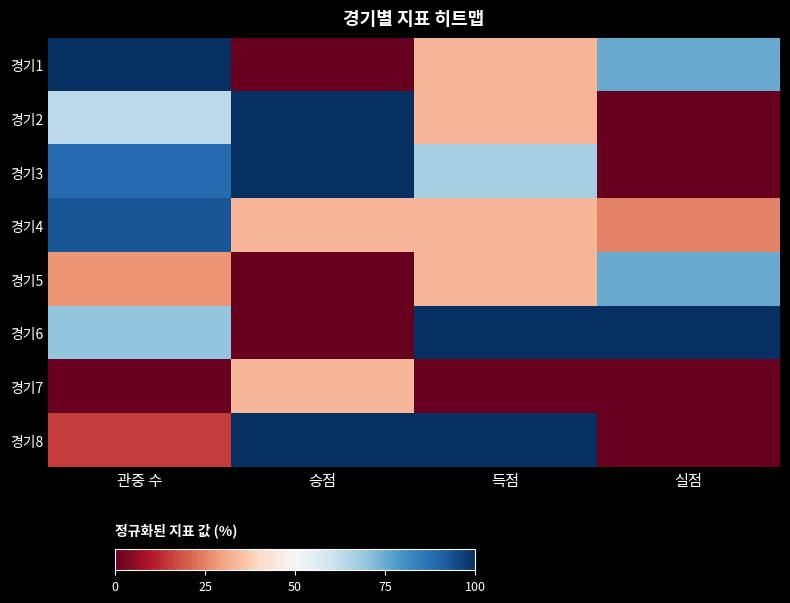

At 실점, list the series in order from smallest to largest.

경기2, 경기3, 경기7, 경기8, 경기4, 경기1, 경기5, 경기6